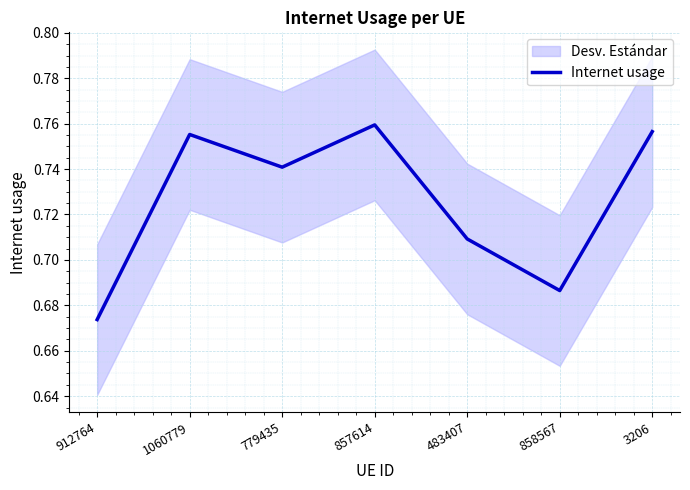

The value at 483407 is 0.7. True or false?

True